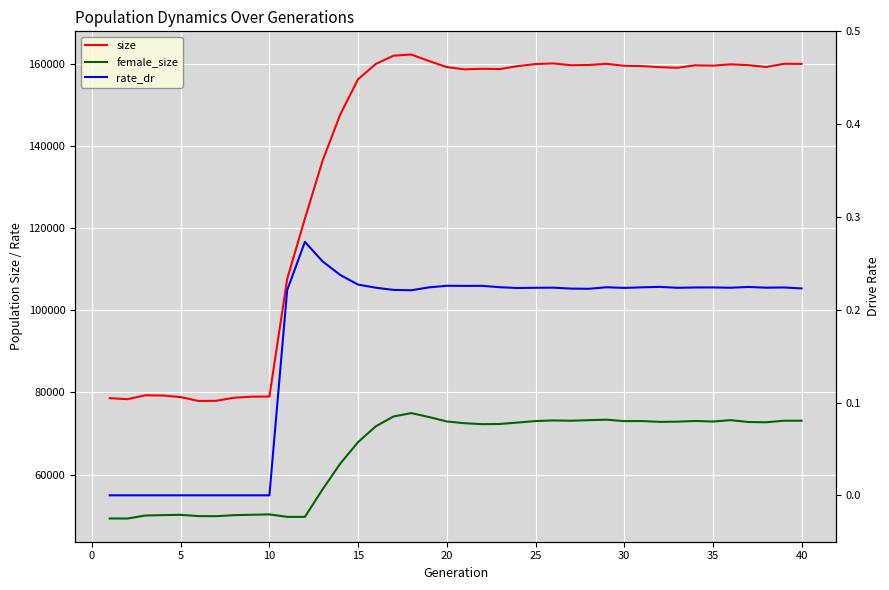

Count the number of data series in this chart.

3